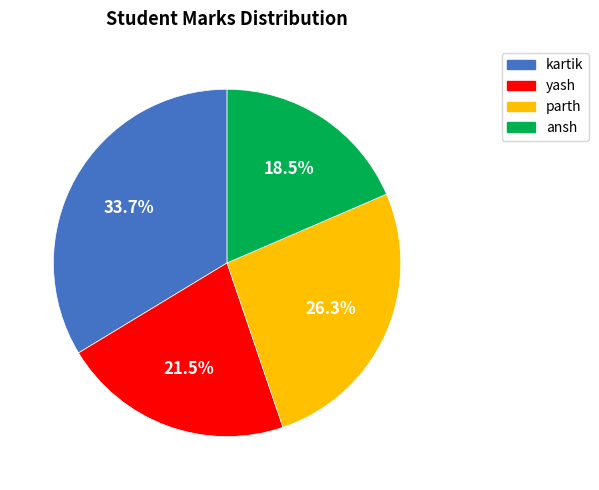

What is the ratio of the value at yash to the value at ansh?

1.2